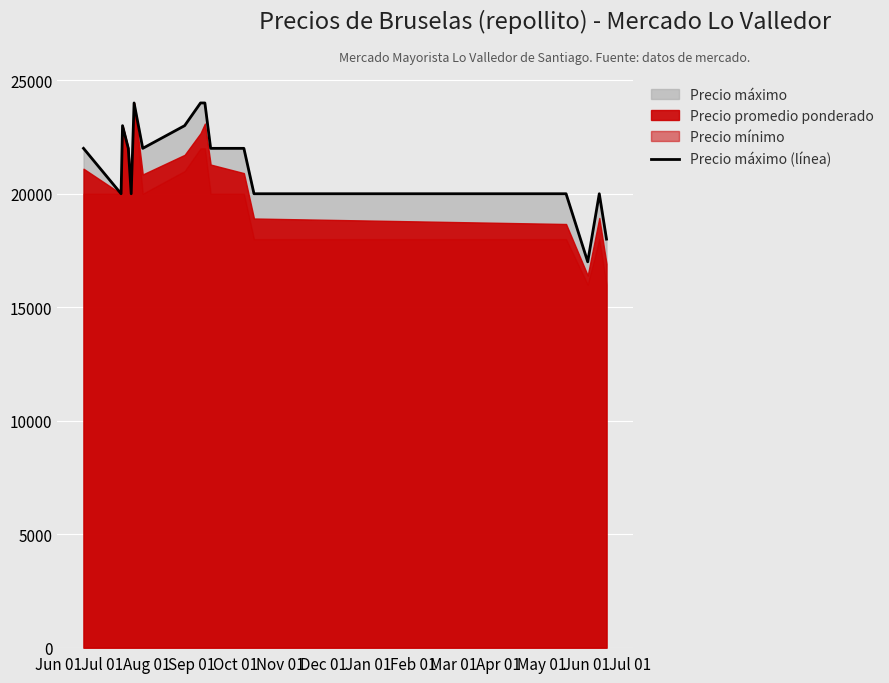

What is the minimum value for Precio máximo (línea)?

17000